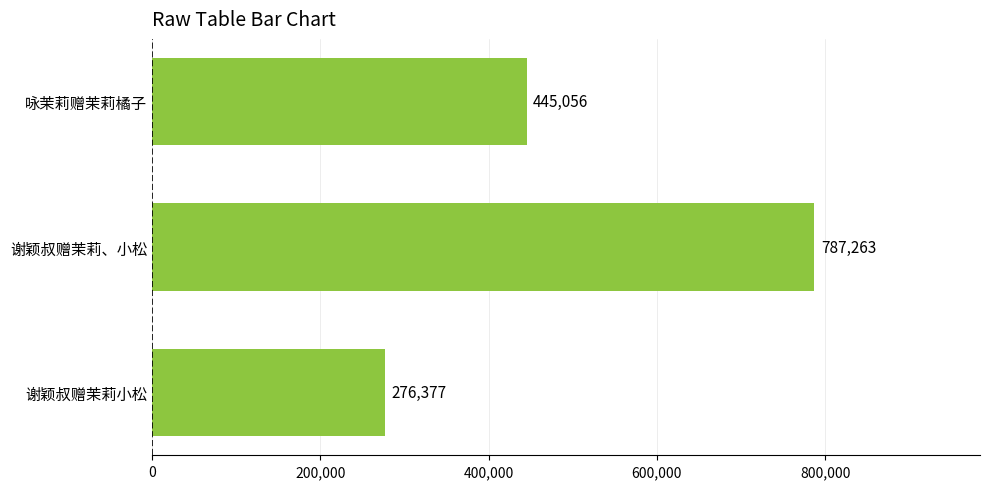

The chart shows a value of 276377 at 谢颖叔赠茉莉小松. True or false?

True